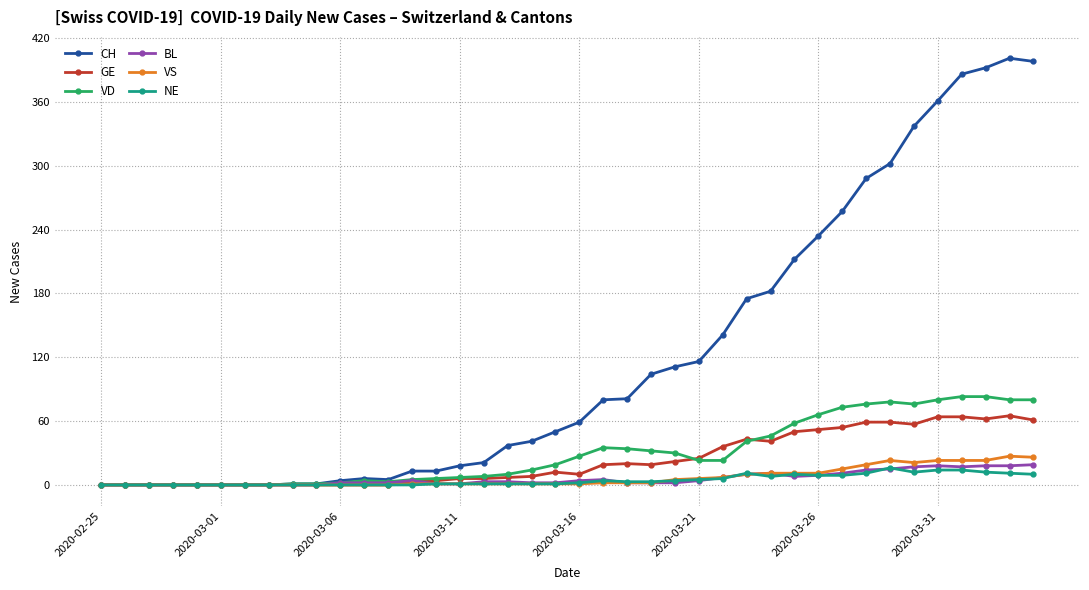

True or false: VD has more than 1 interior local peaks.

True